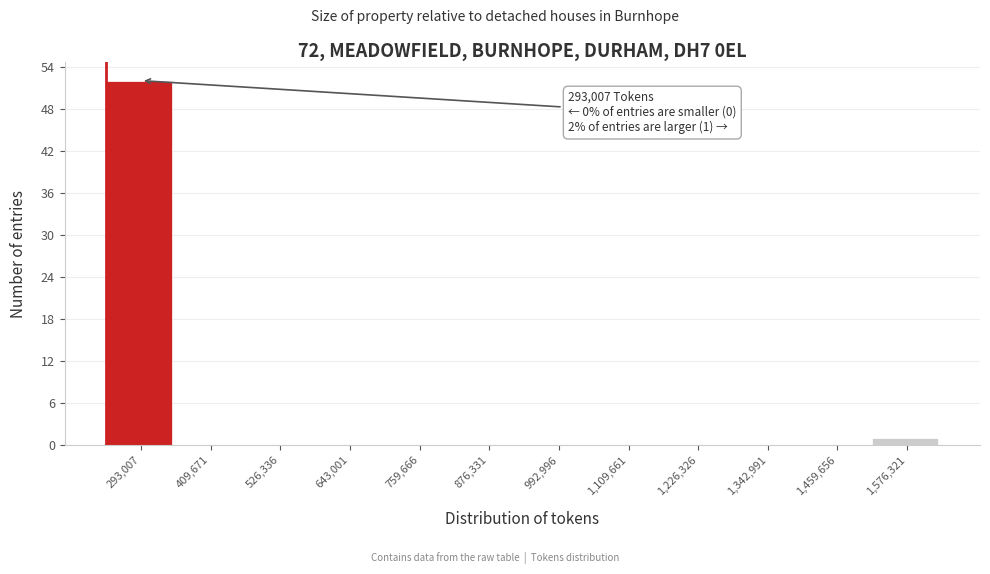

Reading right to left, extract all data points from this chart.

1,576,321=1	1,459,656=0	1,342,991=0	1,226,326=0	1,109,661=0	992,996=0	876,331=0	759,666=0	643,001=0	526,336=0	409,671=0	293,007=52